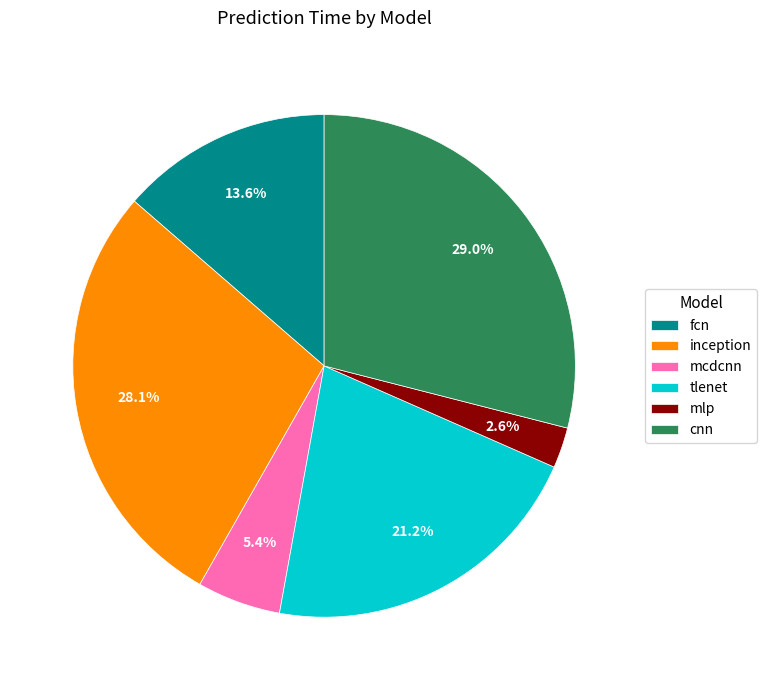

Combined, do tlenet and inception account for over 50%?

No